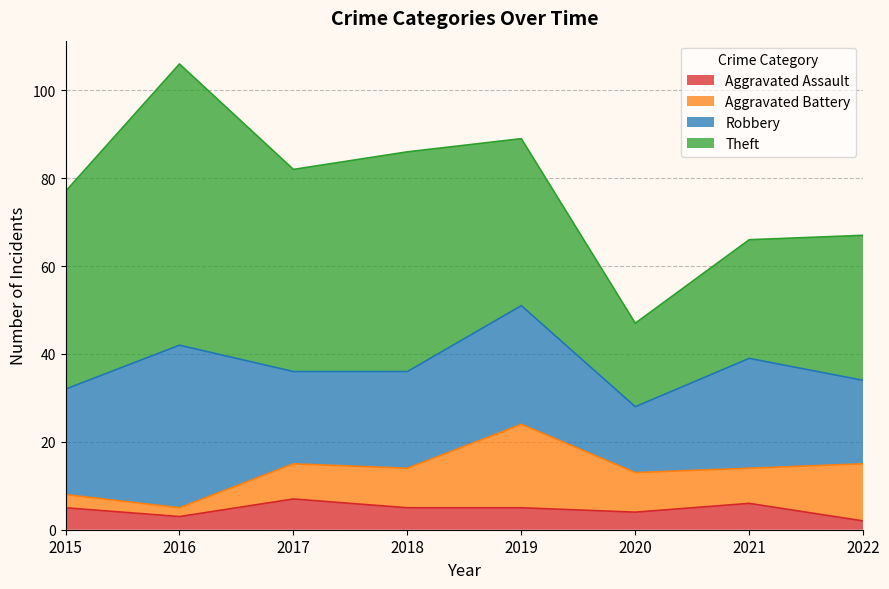

What are all the series names shown in the legend?

Aggravated Assault, Aggravated Battery, Robbery, Theft